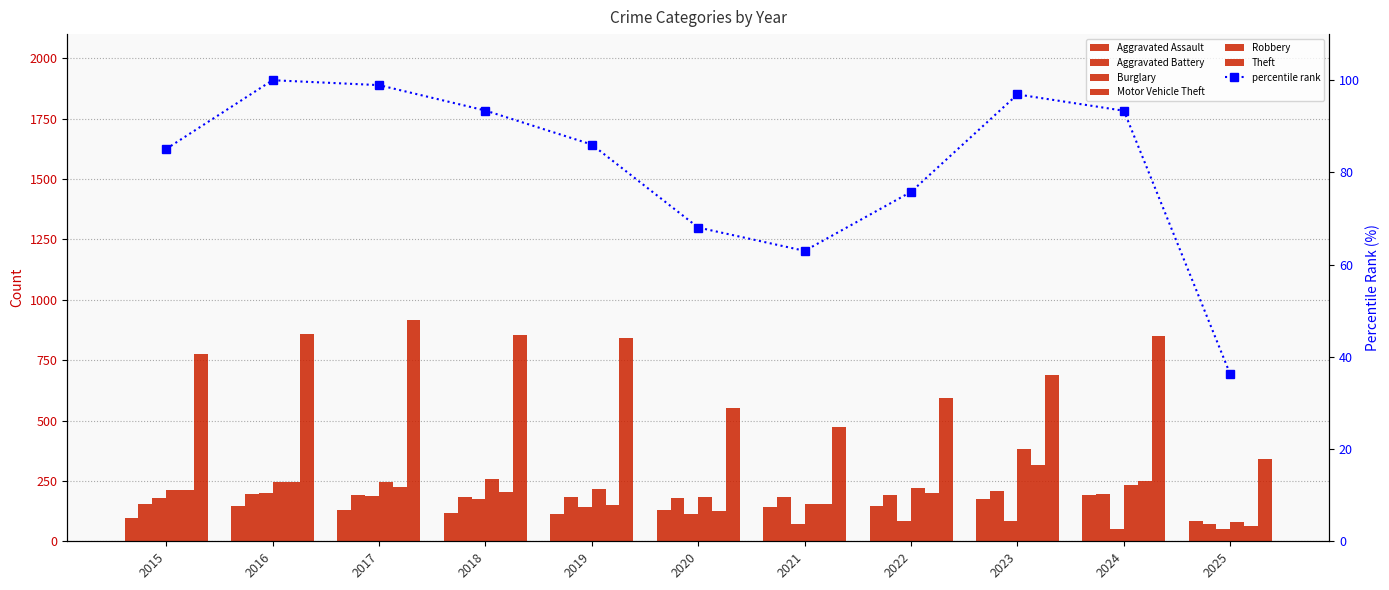

At which category is the sum across all series the highest?

2017